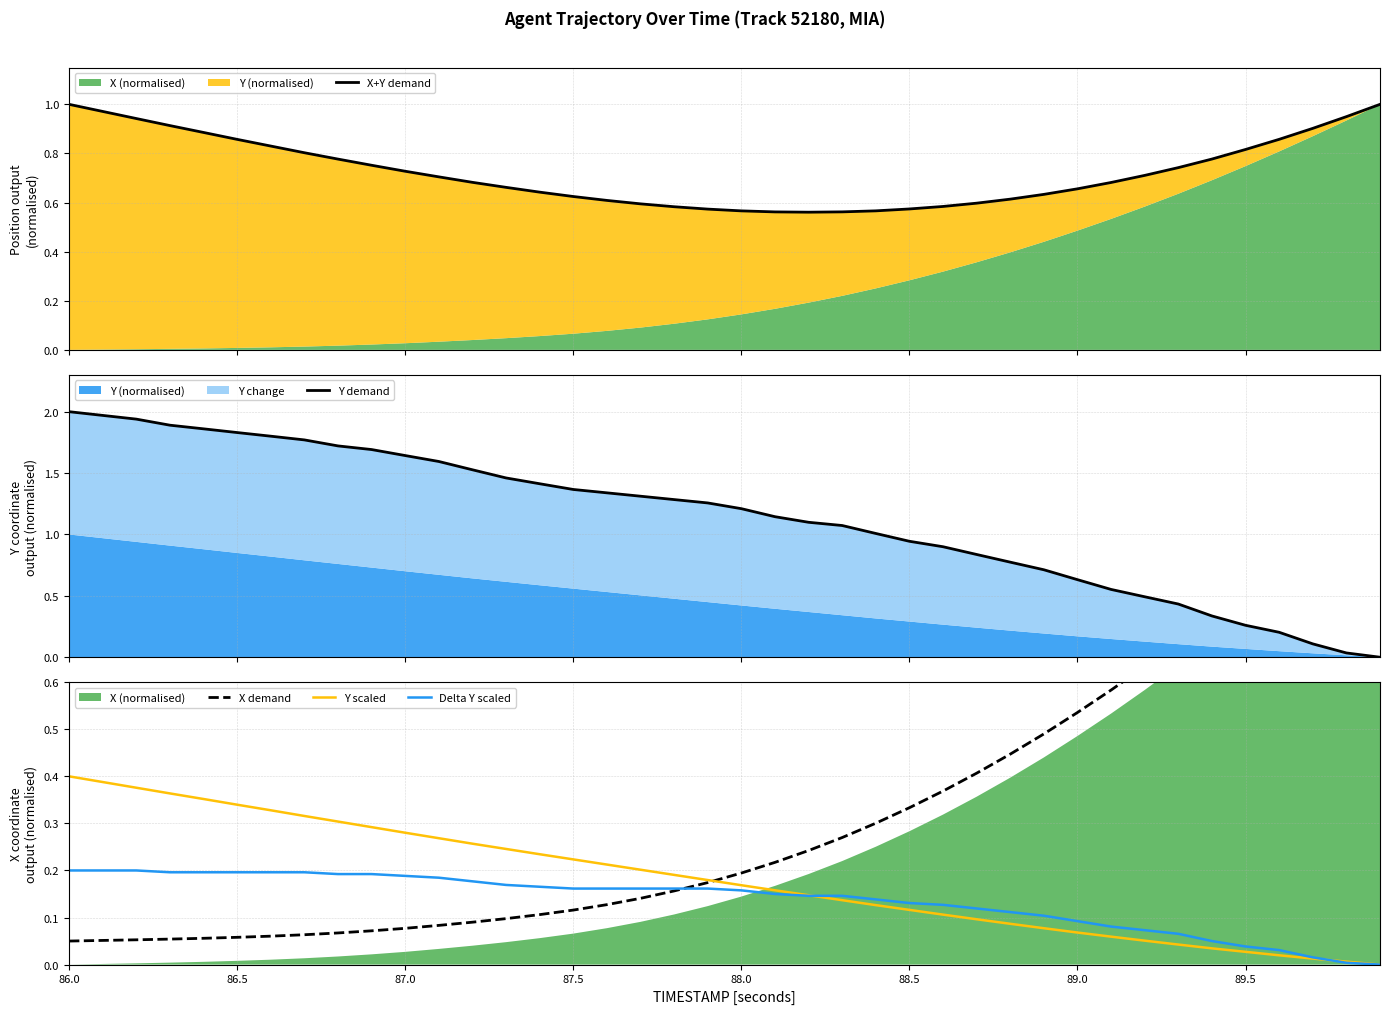

At which label does Y scaled reach its peak?

86.0